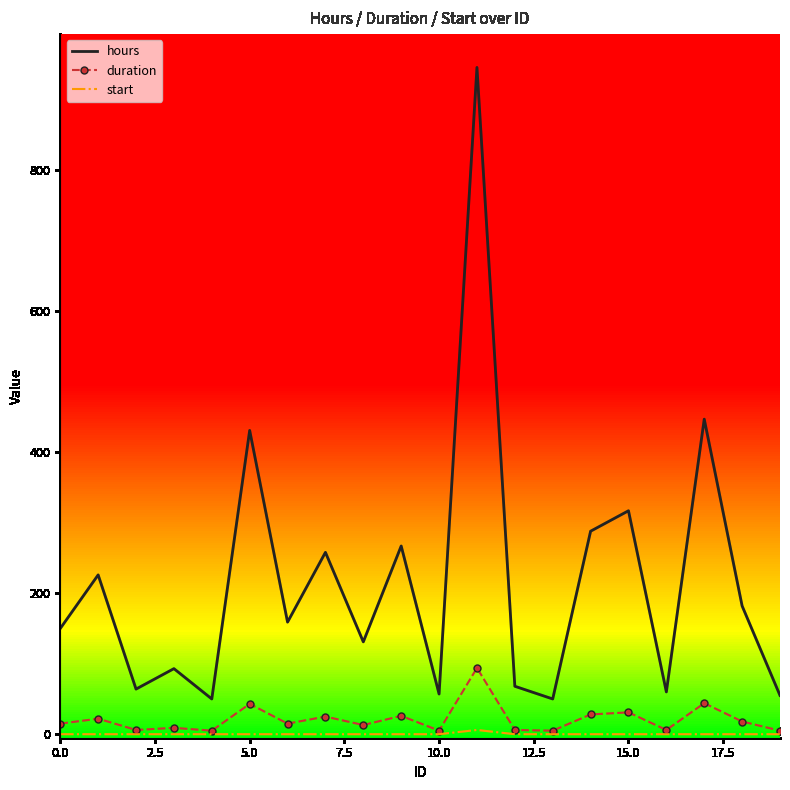

True or false: hours and start intersect in this chart.

False